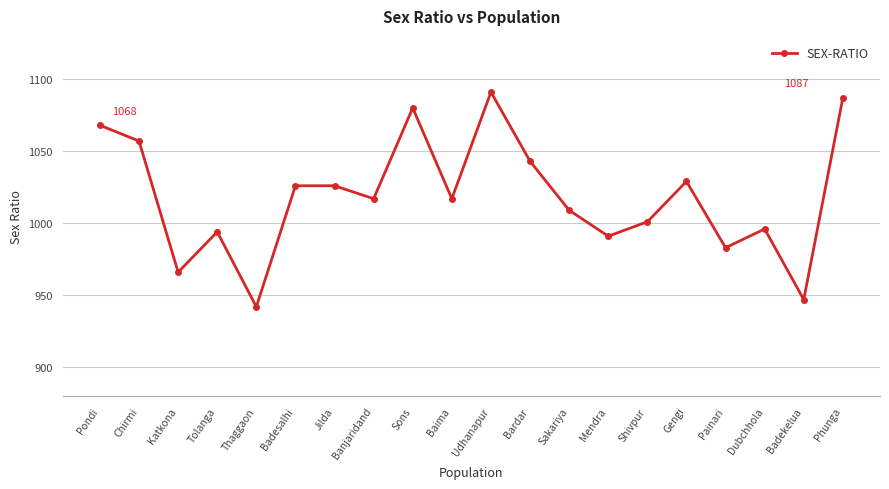

What is the change in value from Katkona to Gengi?

+63